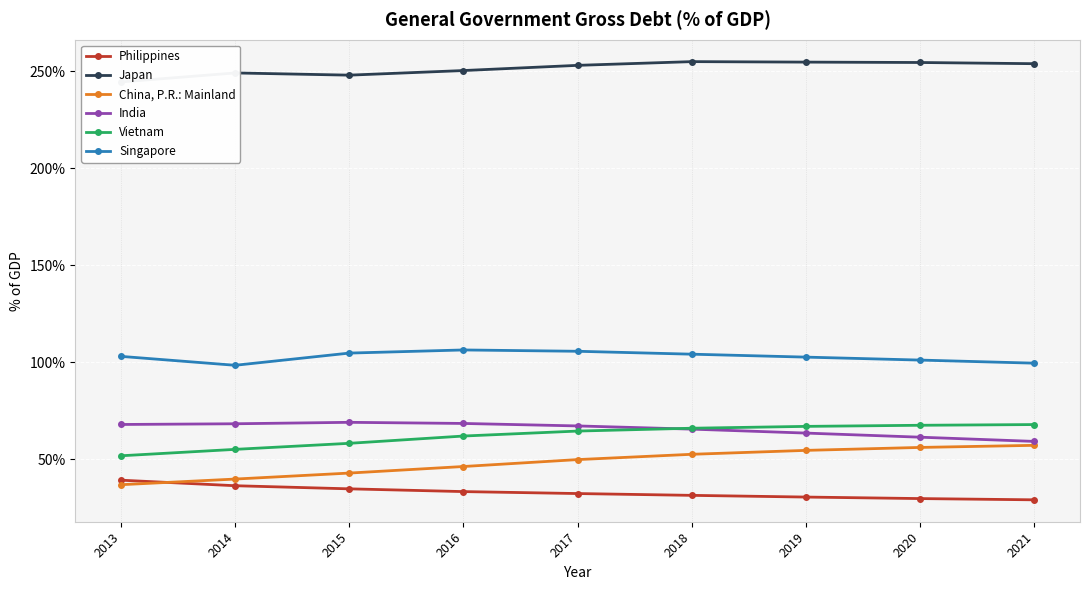

True or false: Japan and Philippines cross at least once.

False